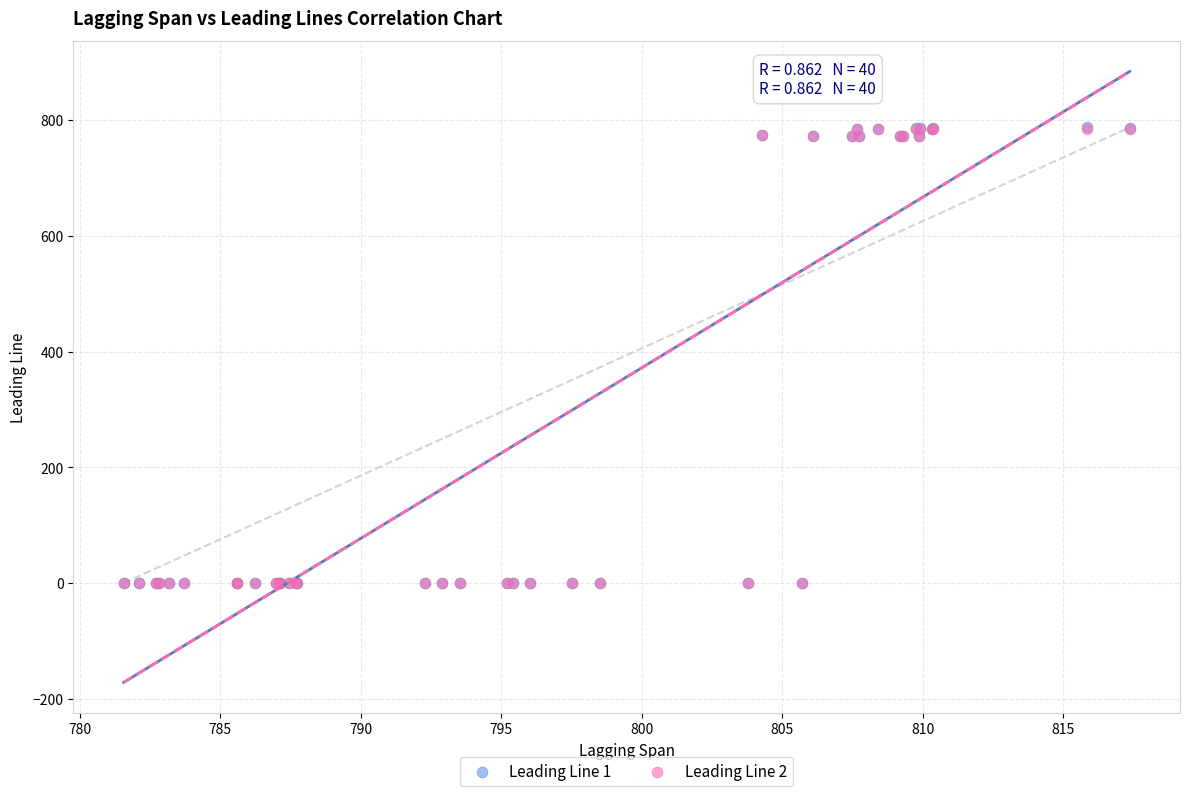

What are all the series names shown in the legend?

Leading Line 1, Leading Line 2